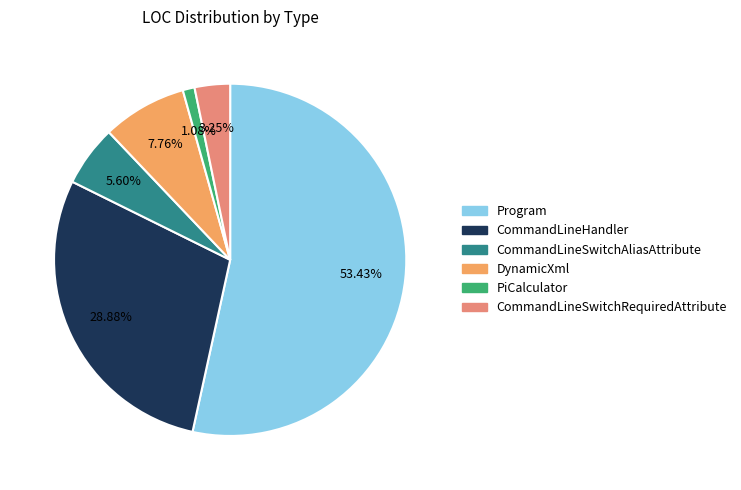

Count the number of slices in the pie.

6